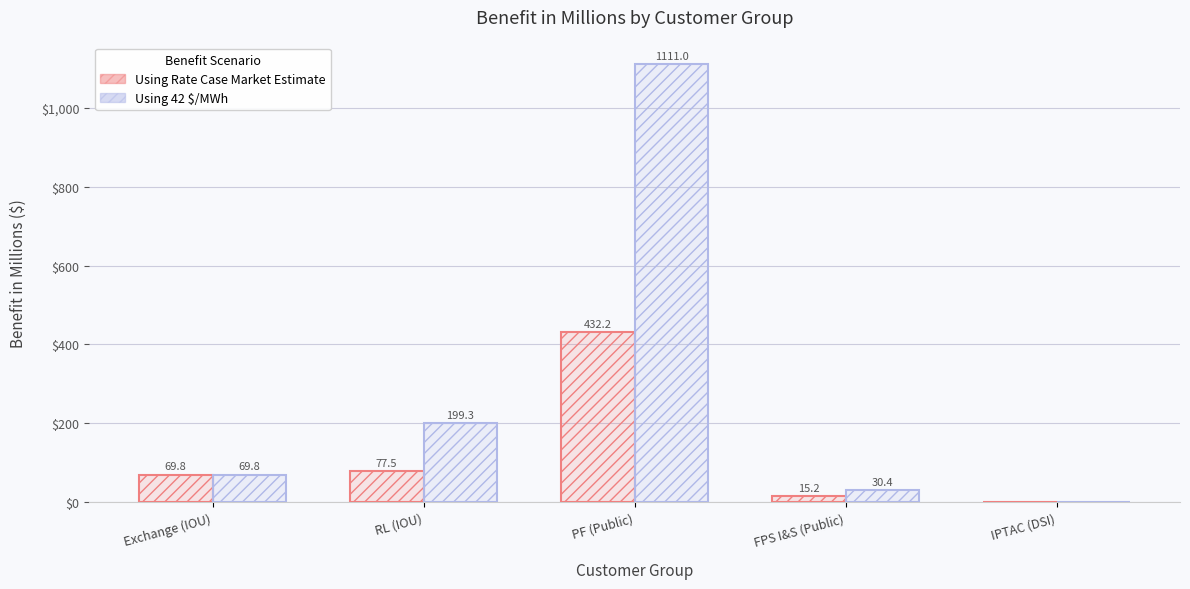

What is the average value of the Using Rate Case Market Estimate series?

118.9